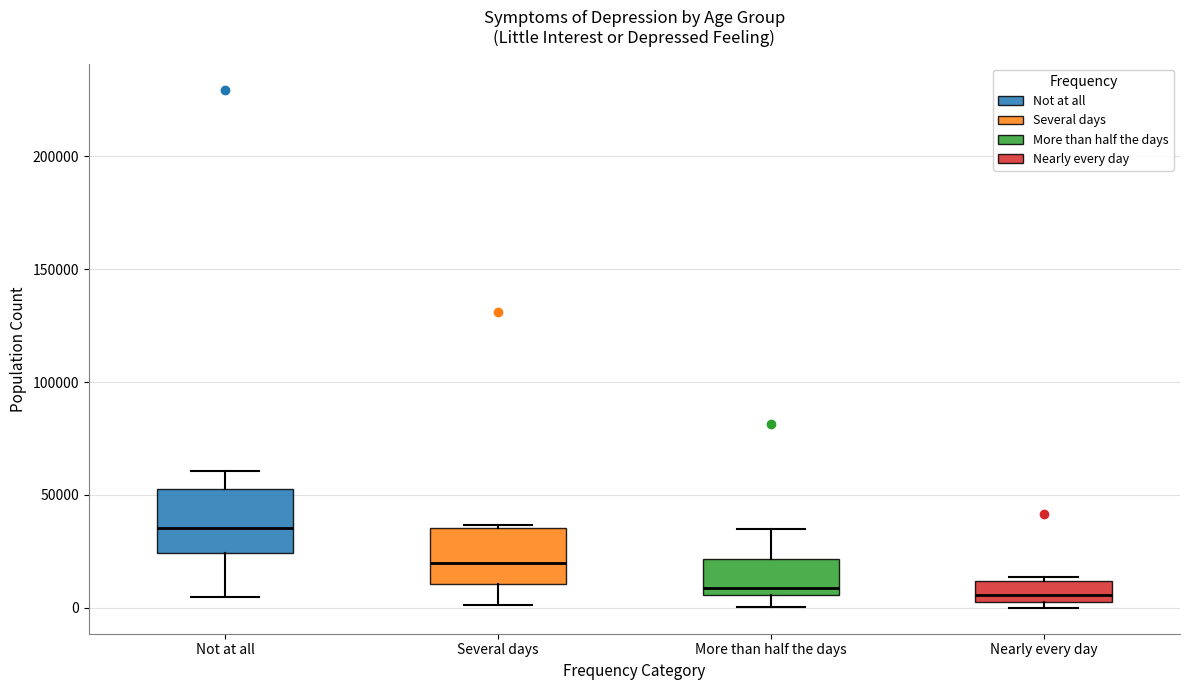

Reading left to right, transcribe this box plot: for each box, give where its median line is, the range the box spans, and where its two whiskers end, as read against the y-axis. The values are not printed on the chart, so give them approximately, as read against the axis.

Not at all: median 35000, box 25000 to 55000, whiskers 5000 to 60000
Several days: median 20000, box 10000 to 35000, whiskers 0 to 35000 (just above the box's upper edge)
More than half the days: median 10000, box 5000 to 20000, whiskers 0 to 35000
Nearly every day: median 5000 (just above the box's lower edge), box 5000 to 10000, whiskers 0 to 15000